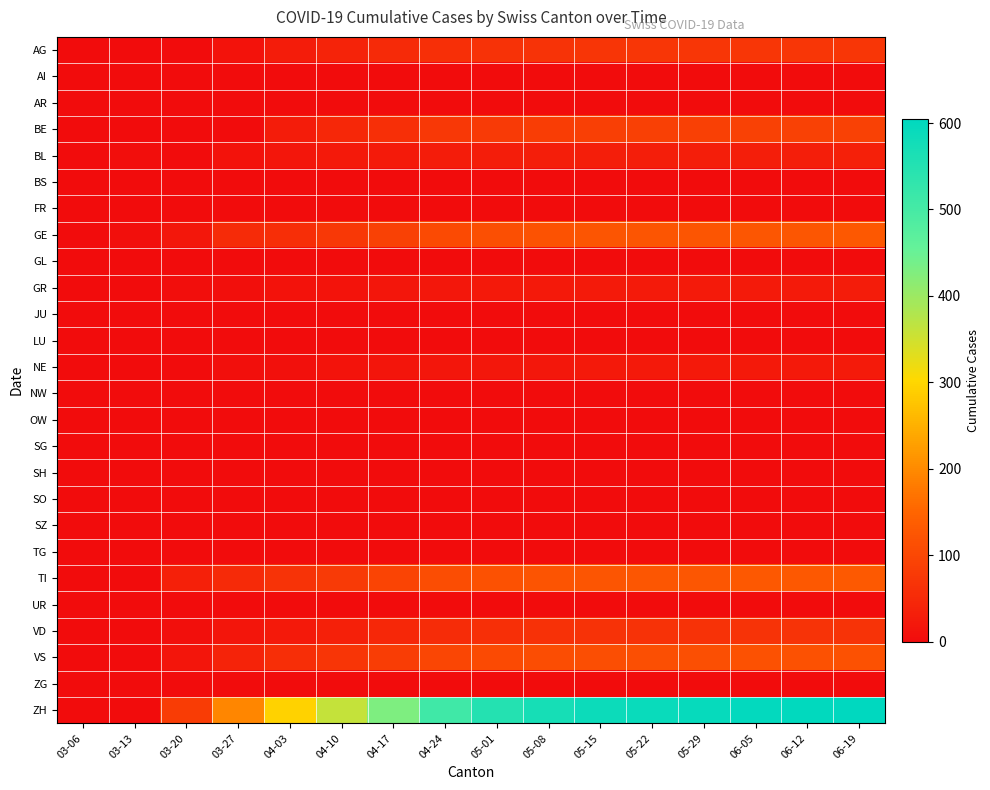

What is the total value across all series at 05-15?

1245